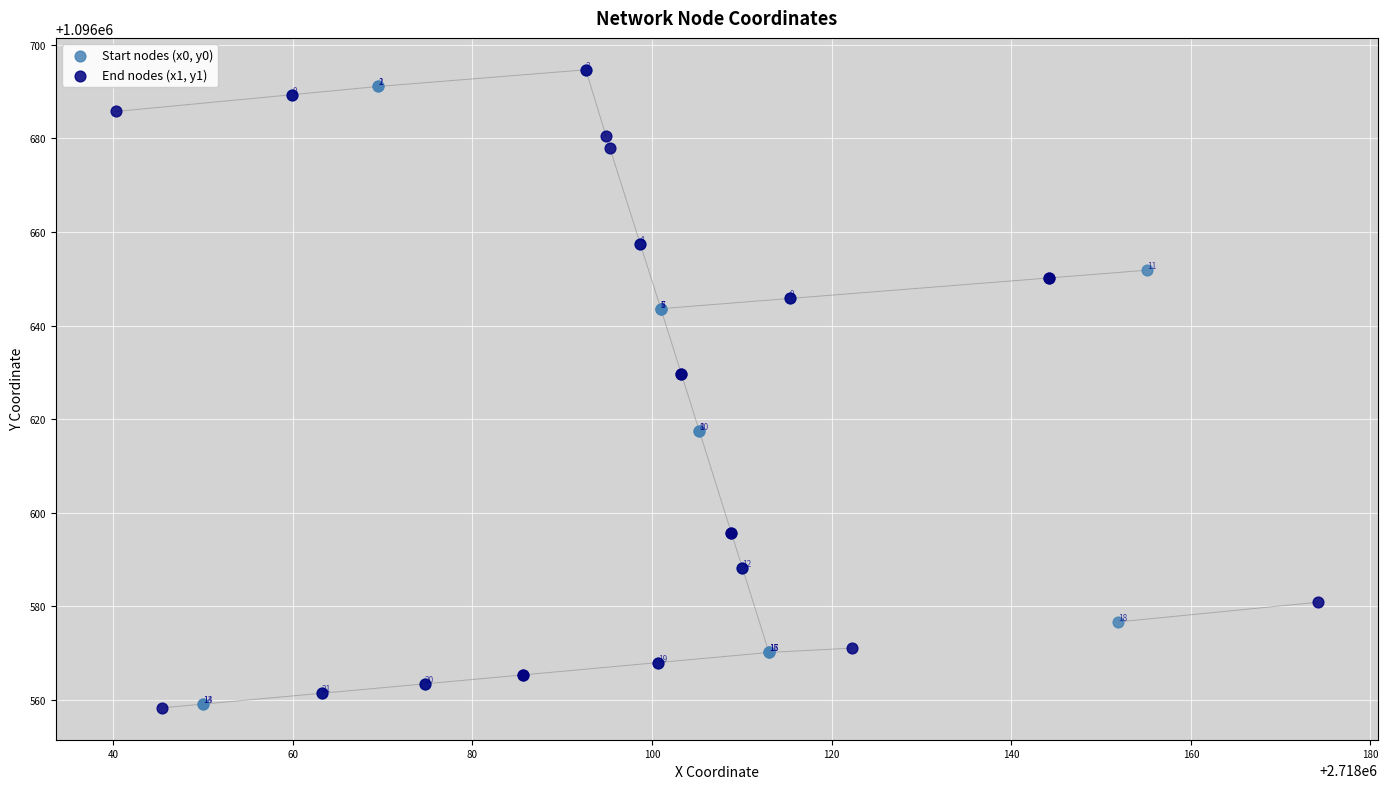

Which series has the largest Y range (max minus min)?

End nodes (x1, y1)